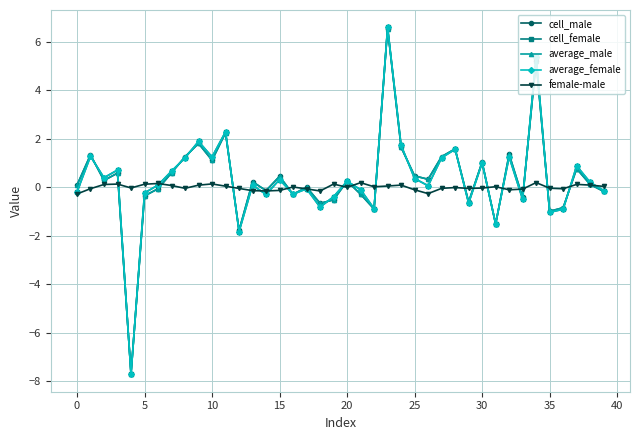

True or false: cell_male has more than 1 points higher than both neighbors.

True